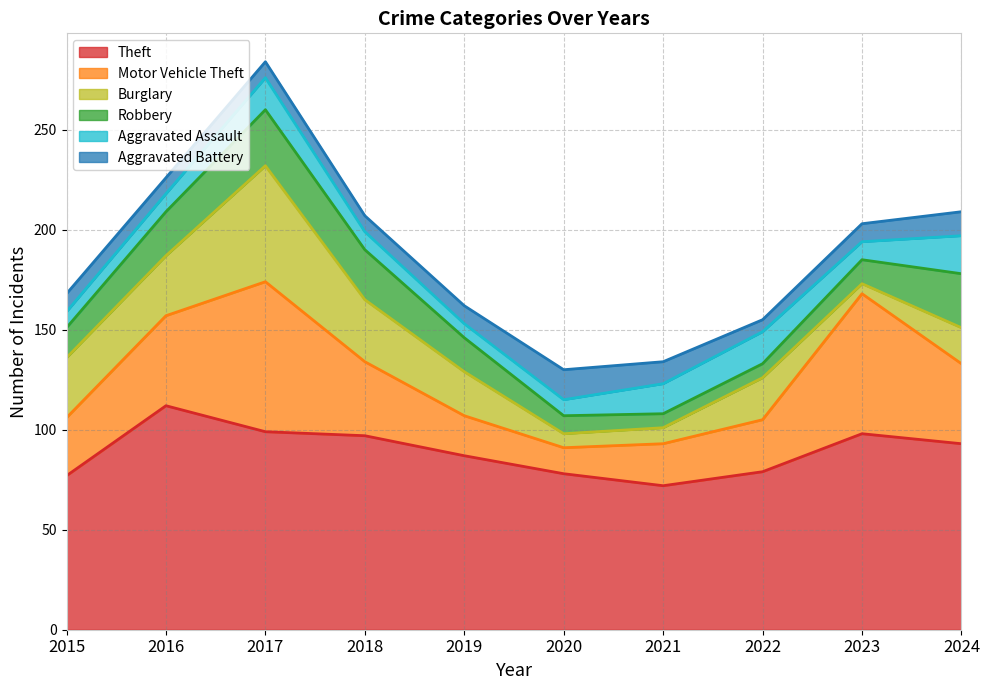

Rank the categories by Motor Vehicle Theft value from lowest to highest.

2020, 2019, 2021, 2022, 2015, 2018, 2024, 2016, 2023, 2017